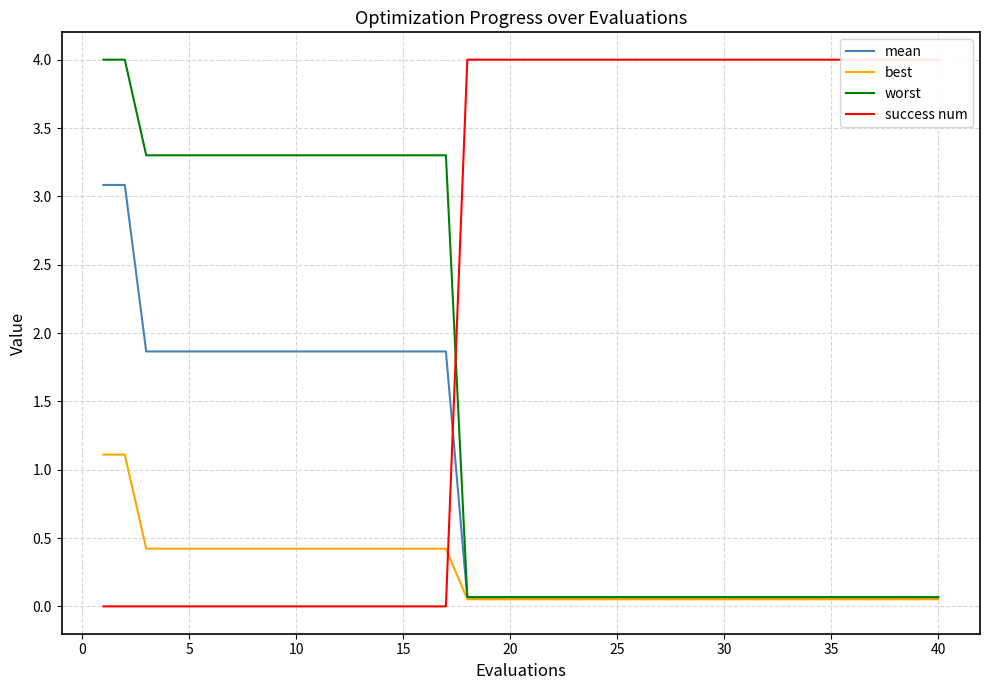

What is the maximum value for worst?

4.0